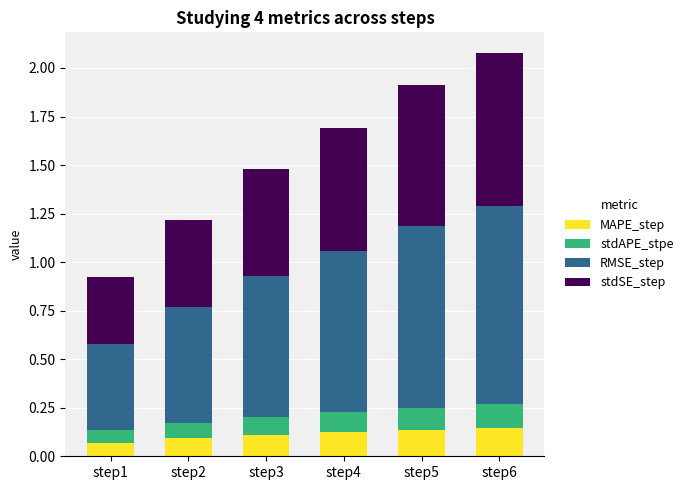

What is the total value across all series at step6?

2.1